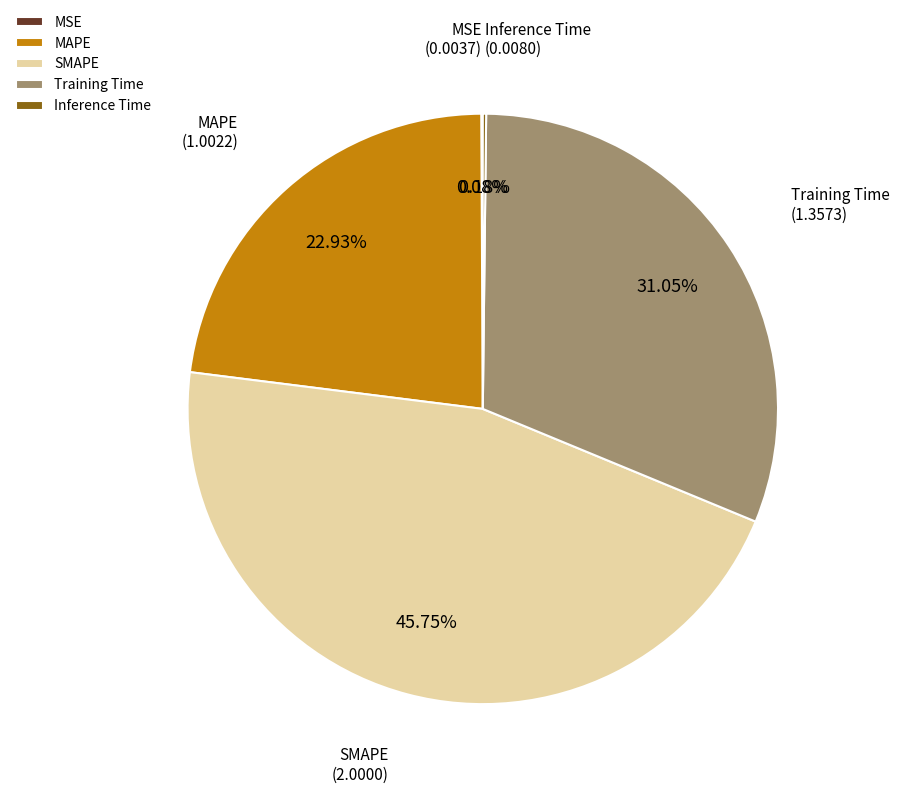

Which slice is the largest?

SMAPE